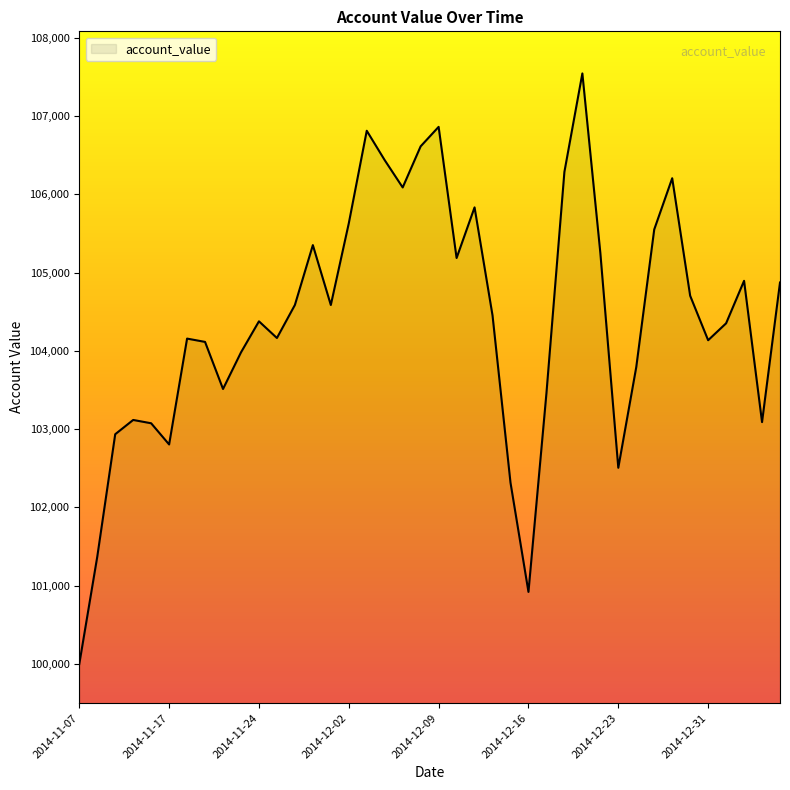

What is the maximum value shown in the chart?

107542.6